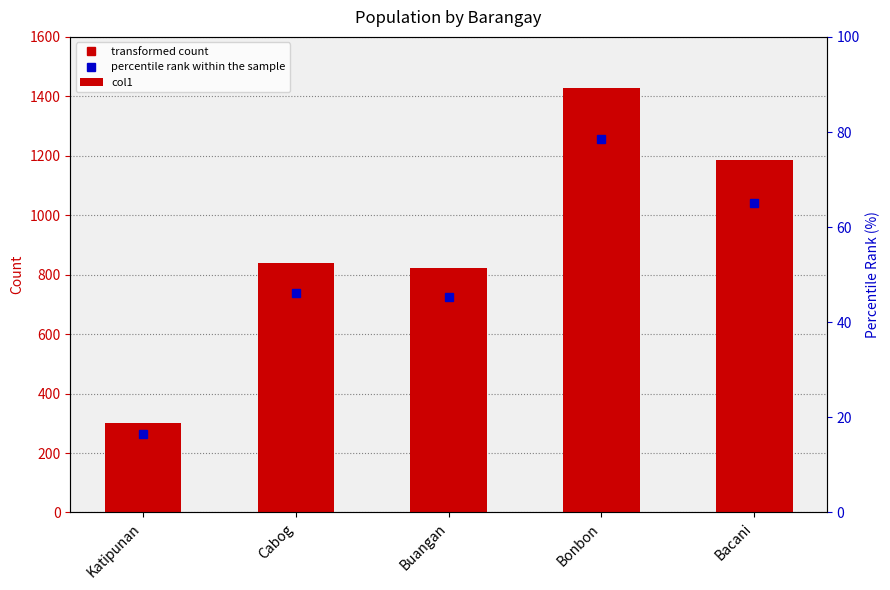

Where is the data nearest to the value 864?

Cabog